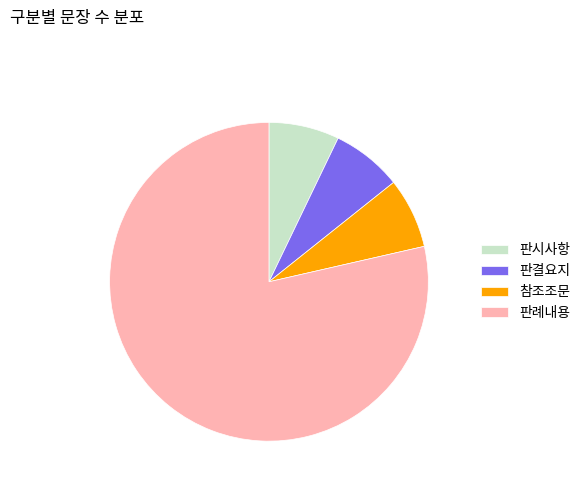

Is it true that 판례내용 is 70% of the pie?

False